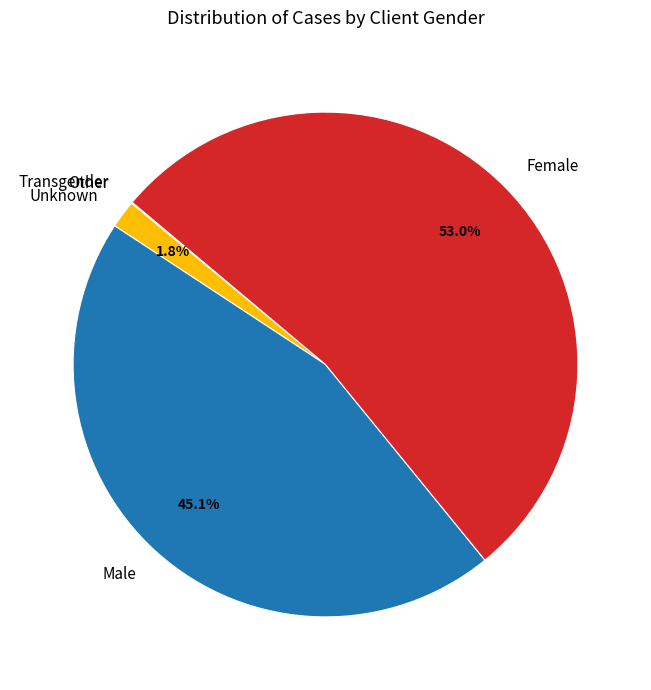

Is it true that Male is 45% of the pie?

True